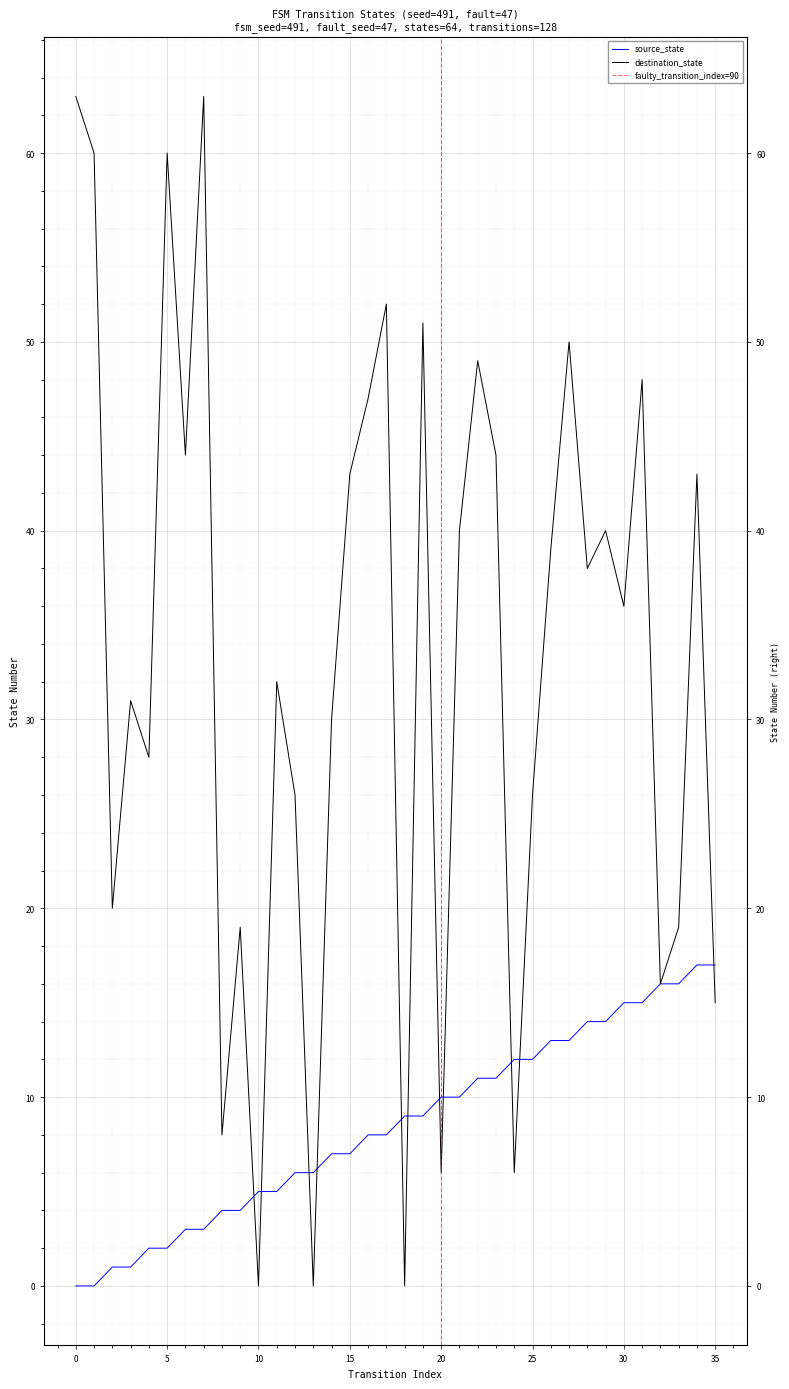

Where does the source_state series first go above 9?

20